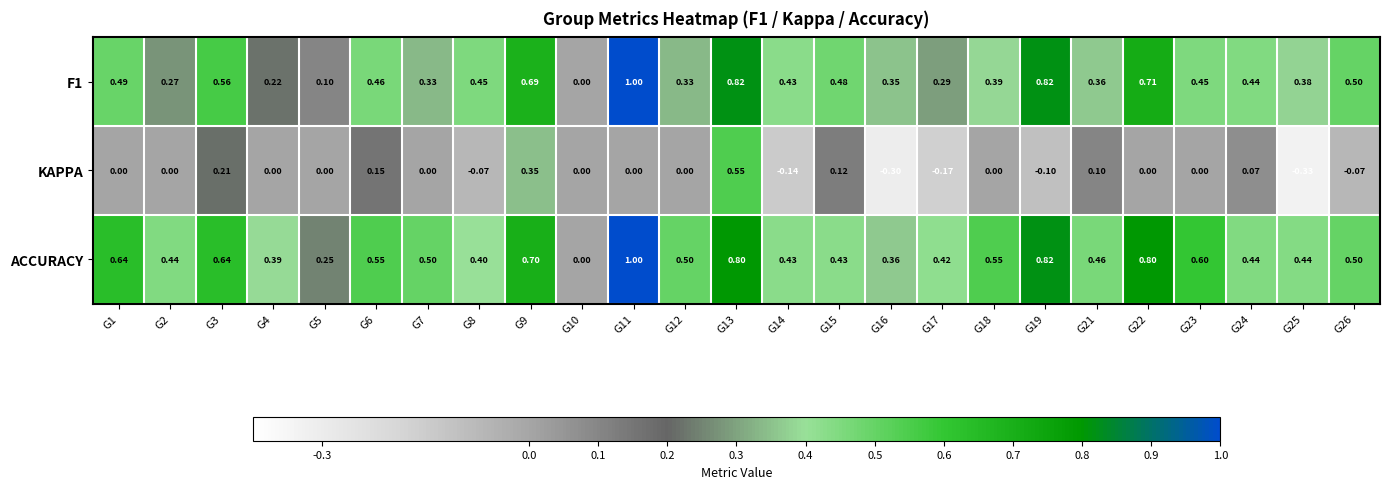

What is the smallest value displayed?

-0.3